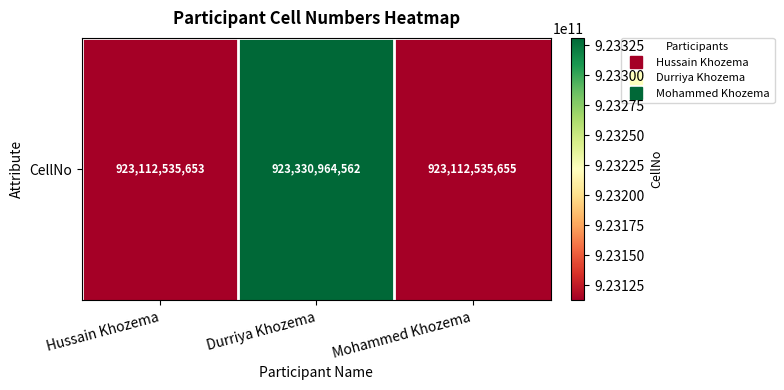

What is the sum of the values at Hussain Khozema and Mohammed Khozema?

1846225071308